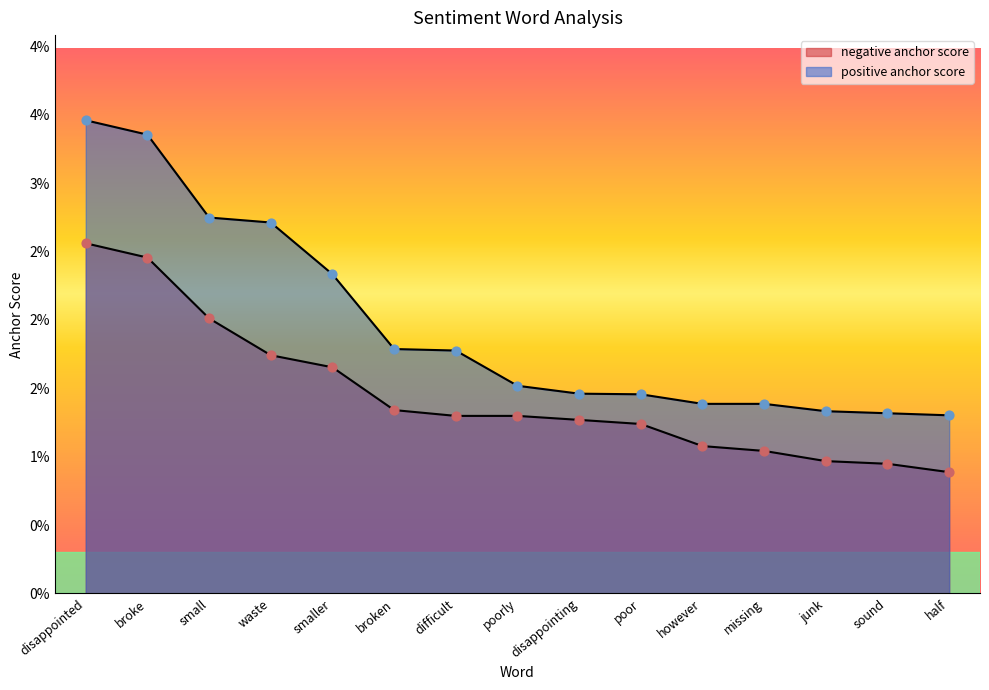

At how many categories does at least one series exceed 0?

15